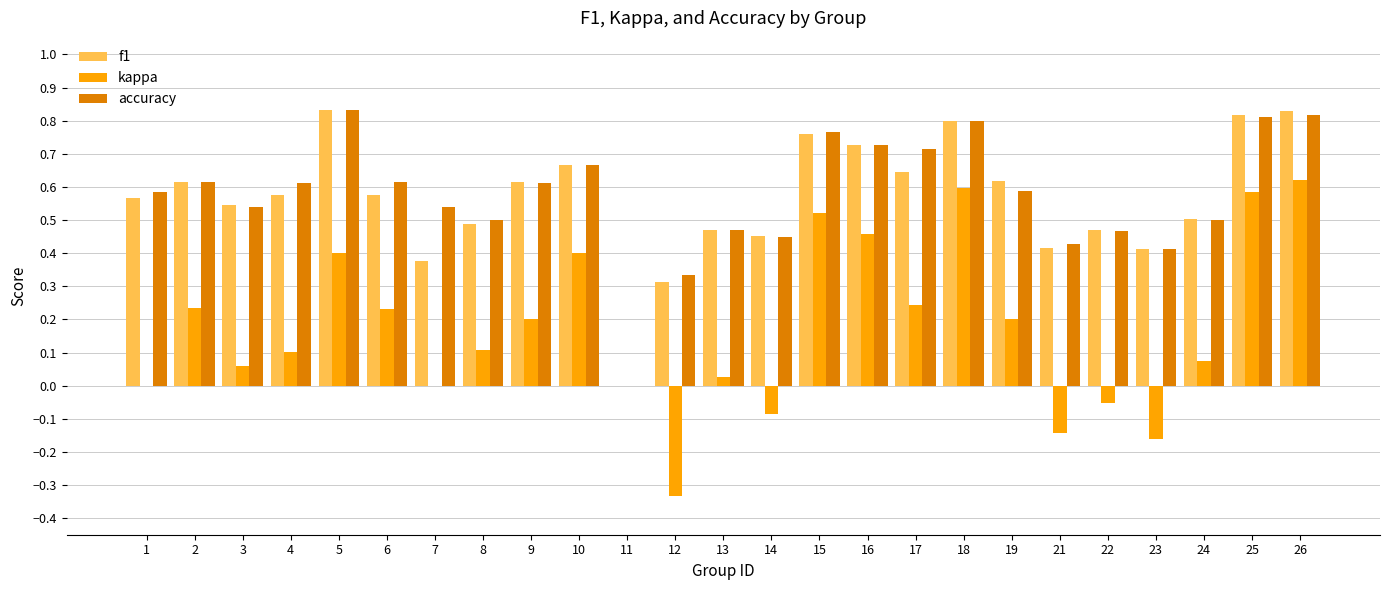

What is the total value across all series at 5?

2.1